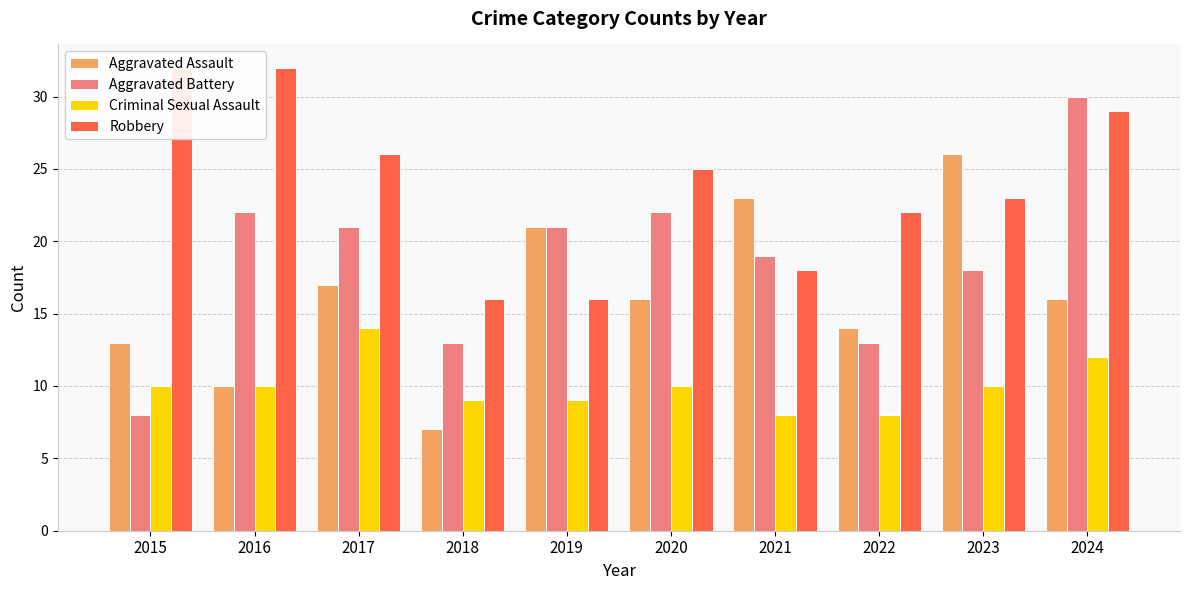

At which label is Robbery closest to 24?

2020